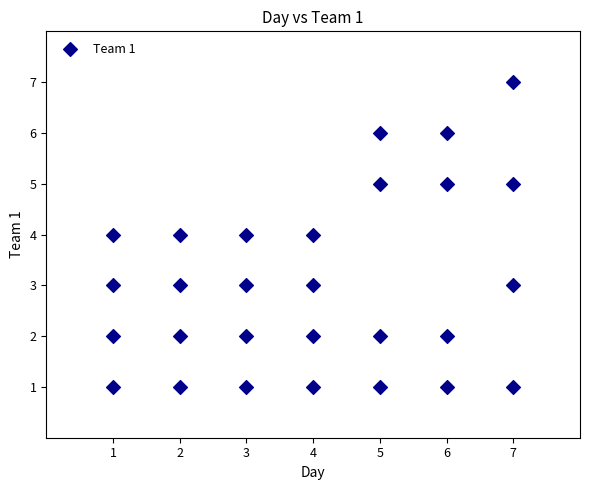

What is the range of Y values (max minus min)?

6